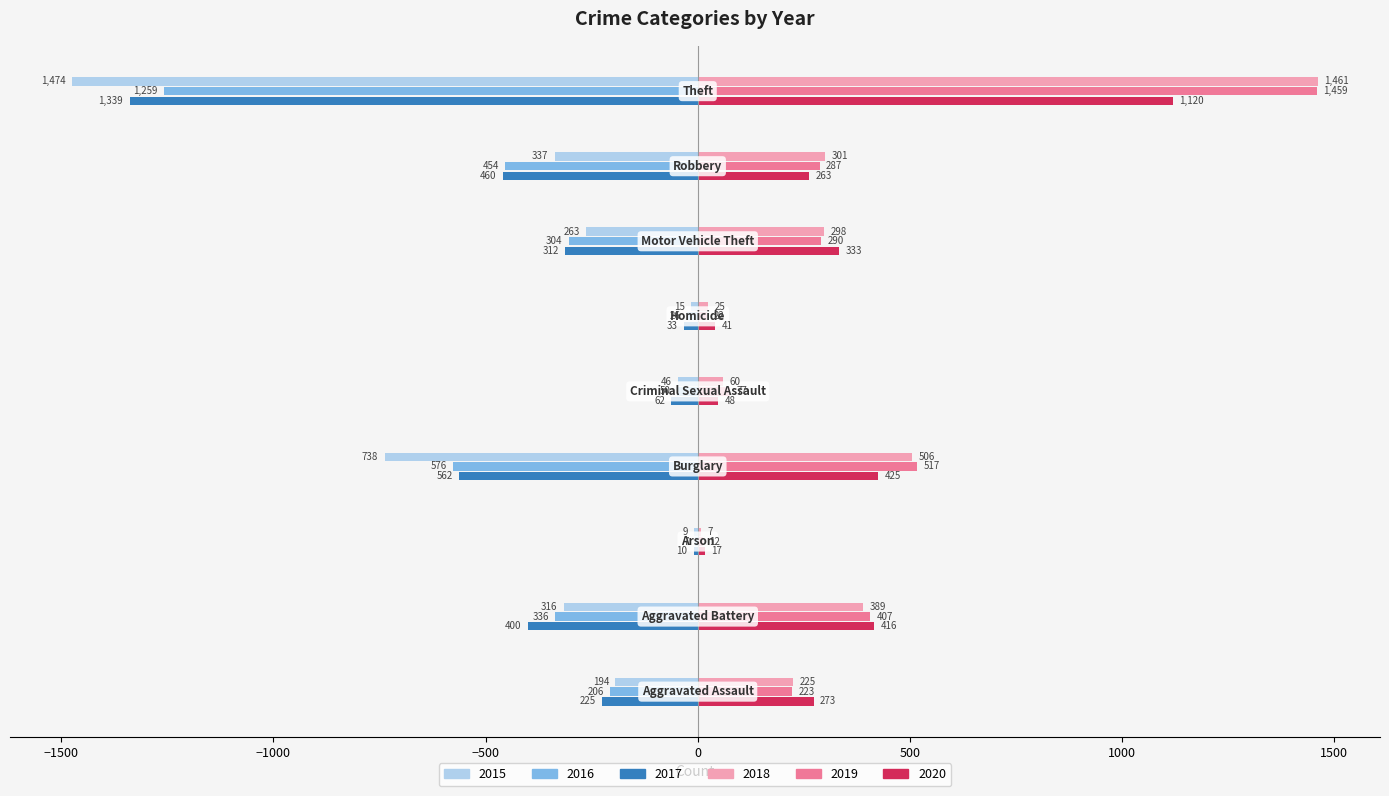

What is the maximum value for 2020?

1120